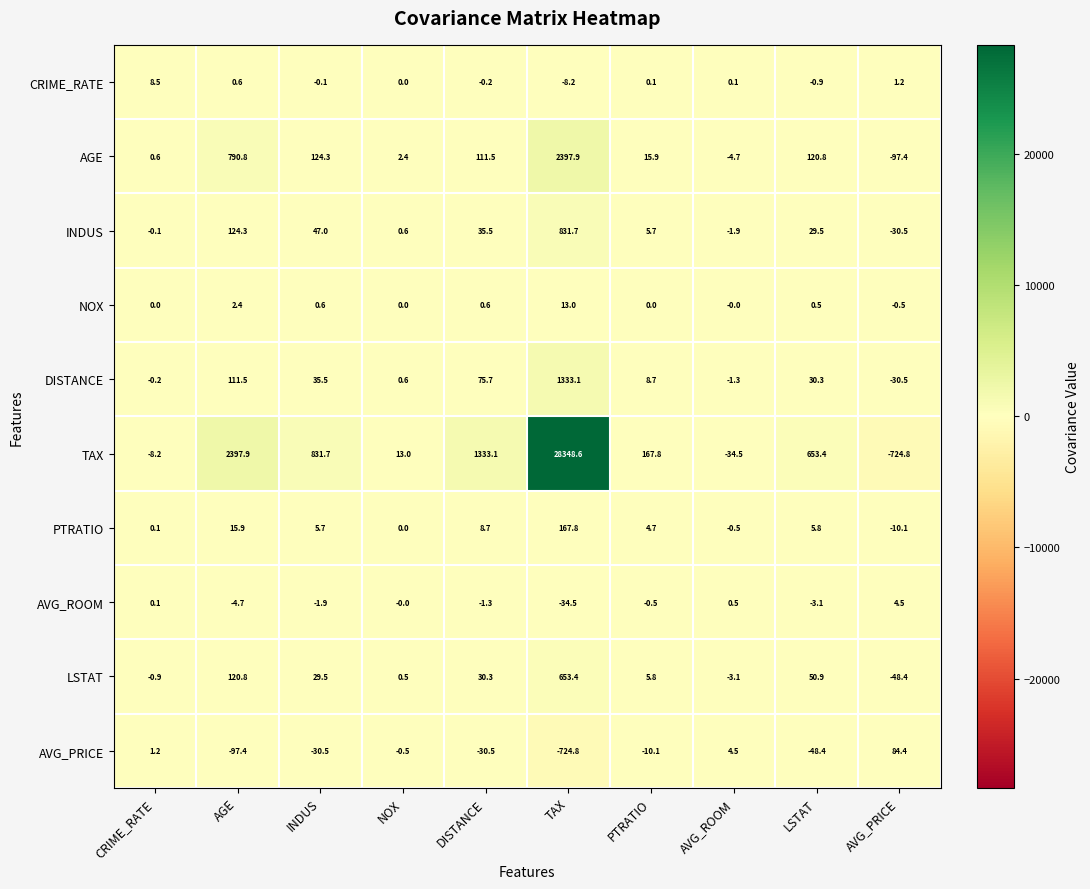

What is the greatest value displayed?

28348.6